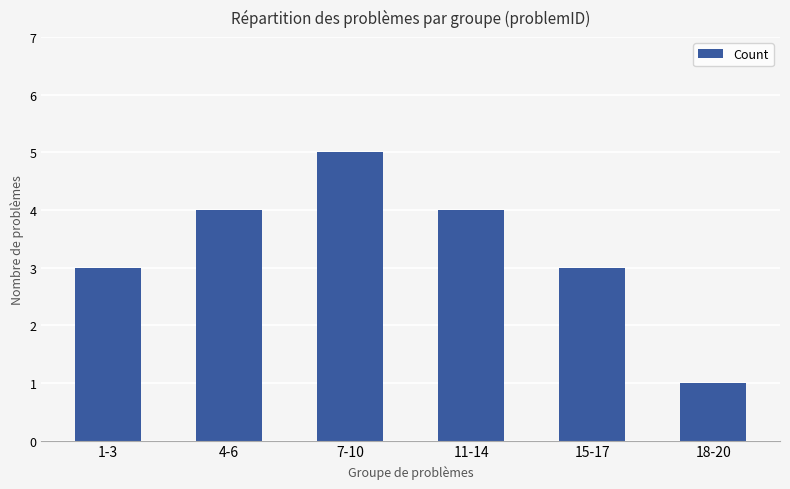

Between 18-20 and 11-14, which is larger?

11-14